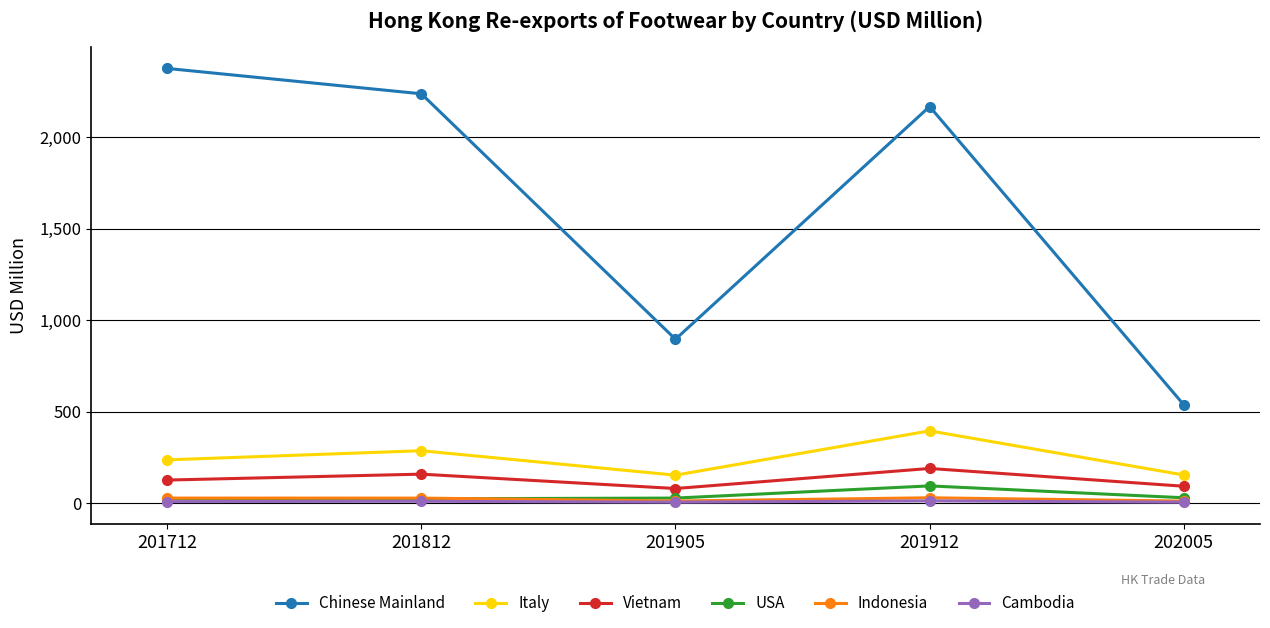

At which label does Vietnam reach its peak?

201912